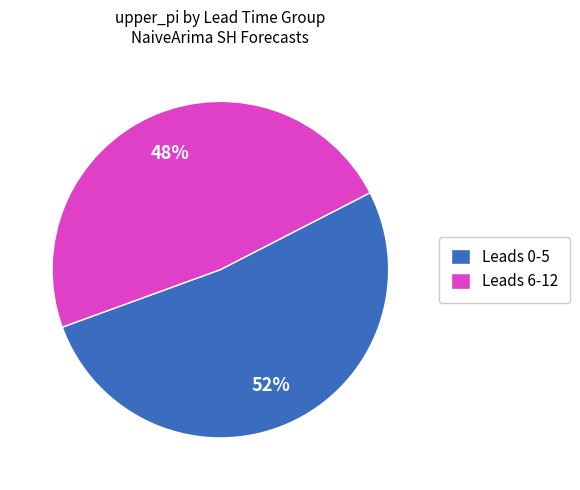

Count the number of slices in the pie.

2